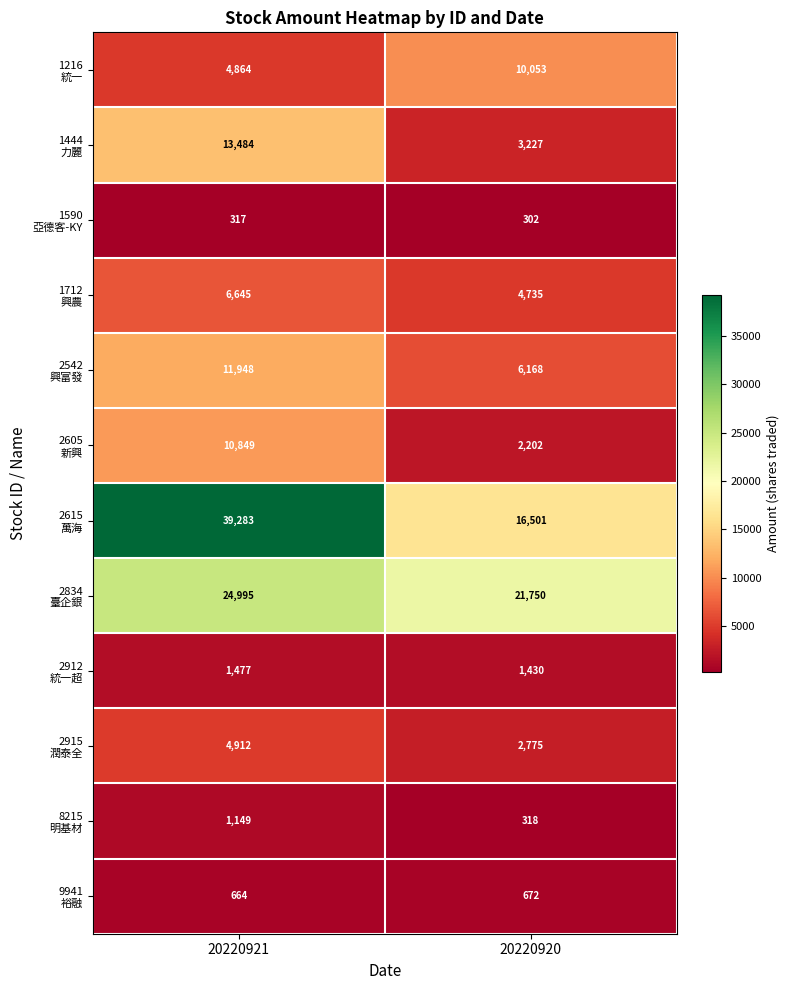

What is the minimum value shown in the chart?

302